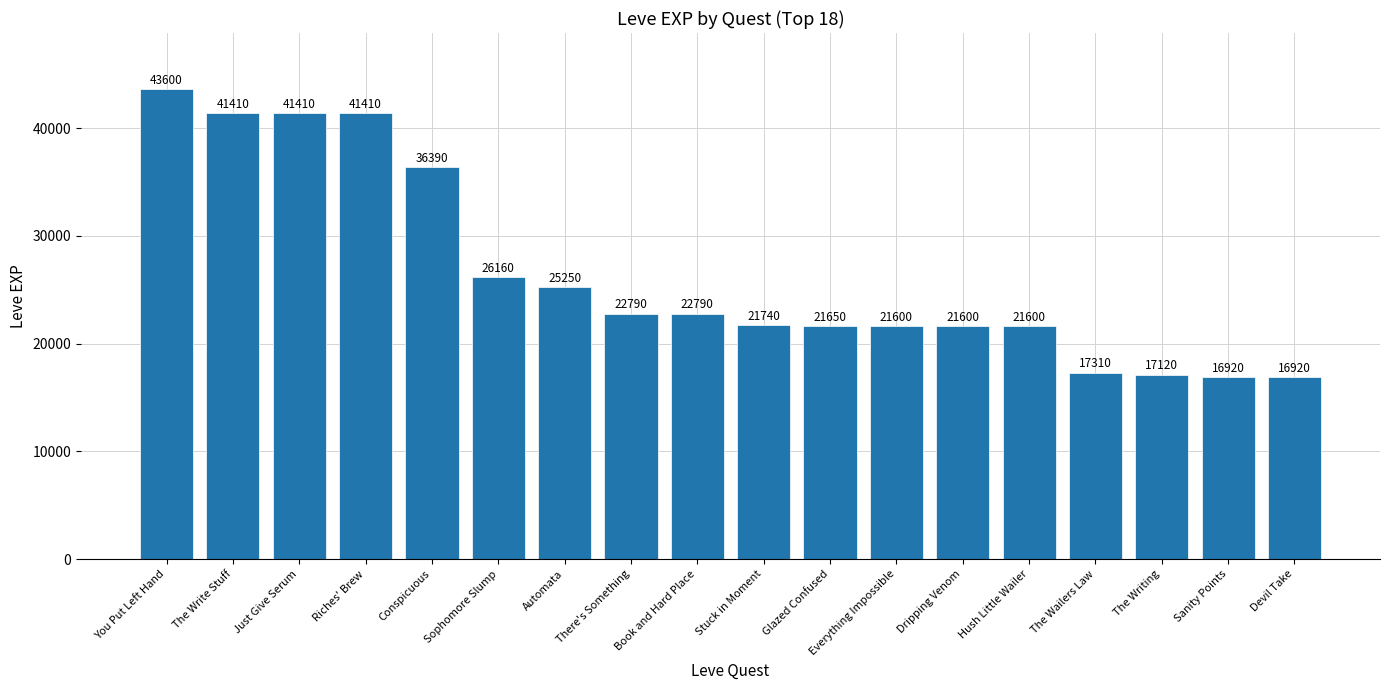

What is the sum of all values?

477670